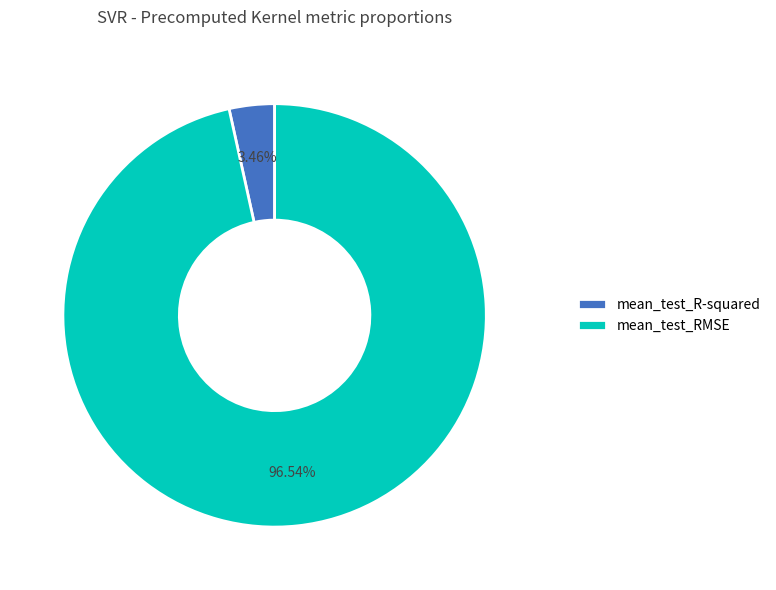

Which slice is the smallest?

mean_test_R-squared